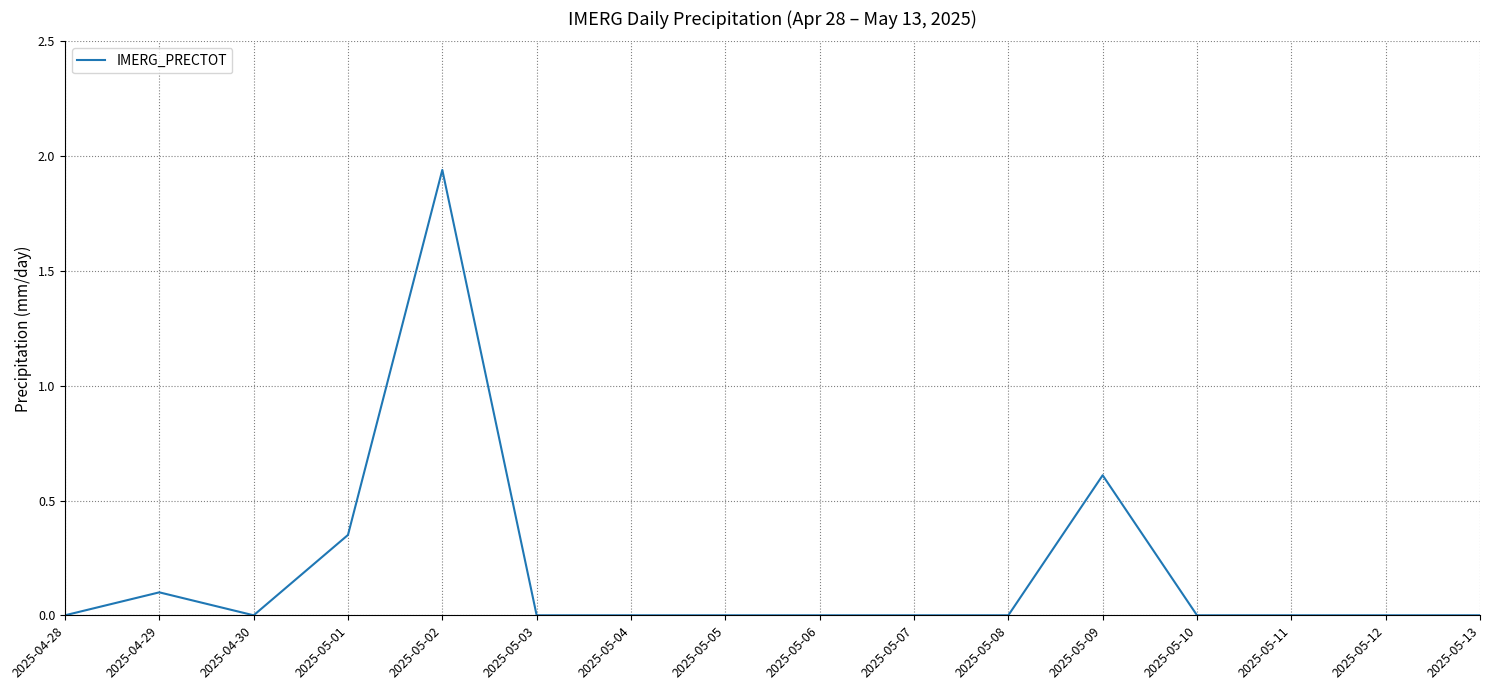

What position from the right is 2025-05-13?

1